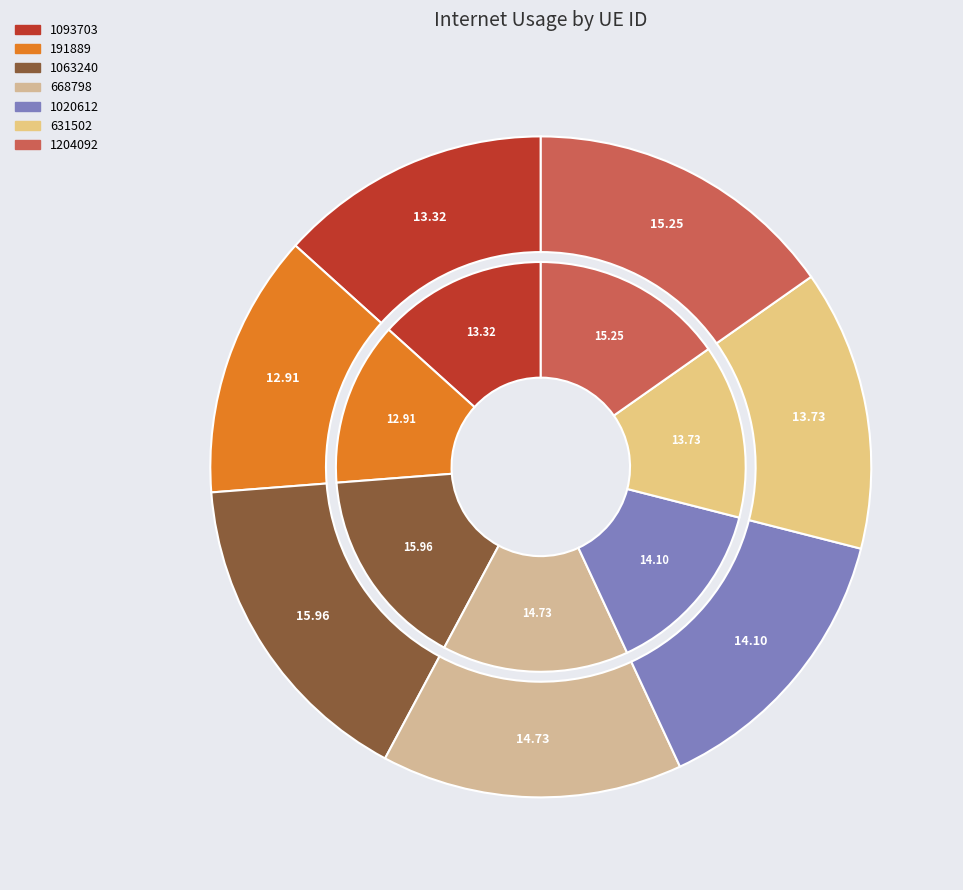

To the nearest percent, what is the combined percentage of 1204092 and 1063240?

31%